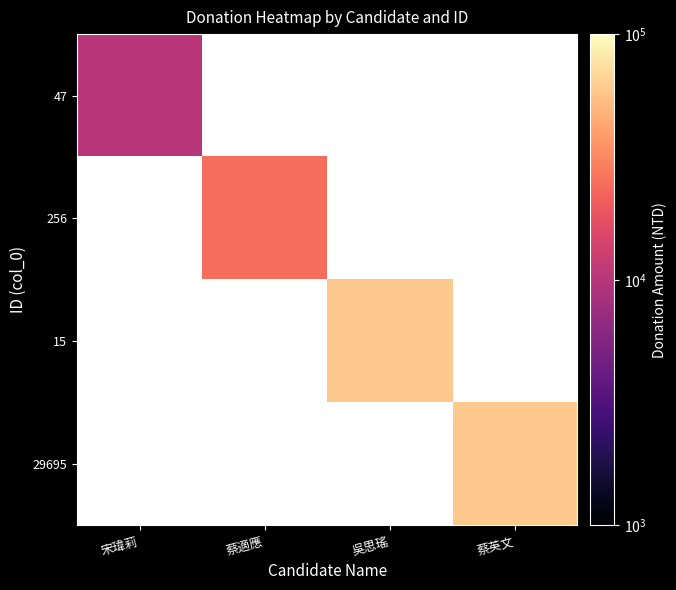

List the series in order of their overall mean, lowest first.

47, 256, 15, 29695